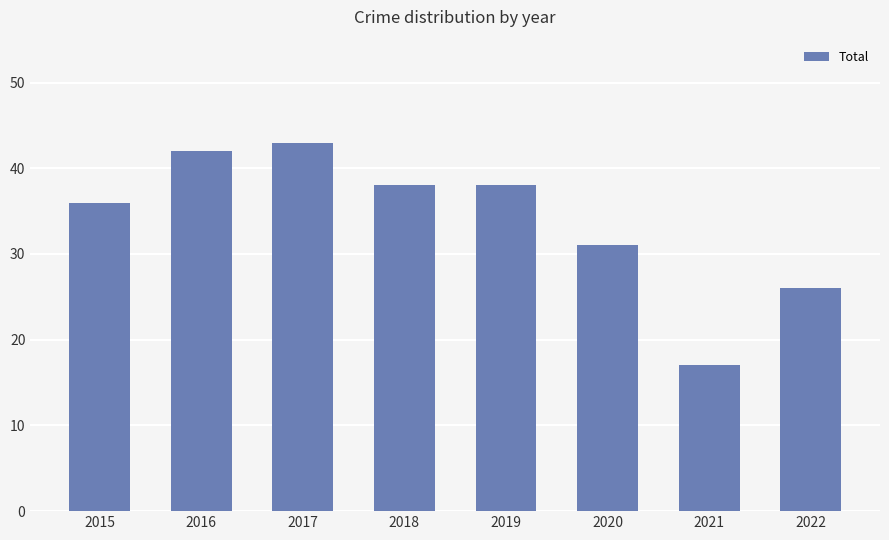

What is the difference between the maximum and minimum values?

26